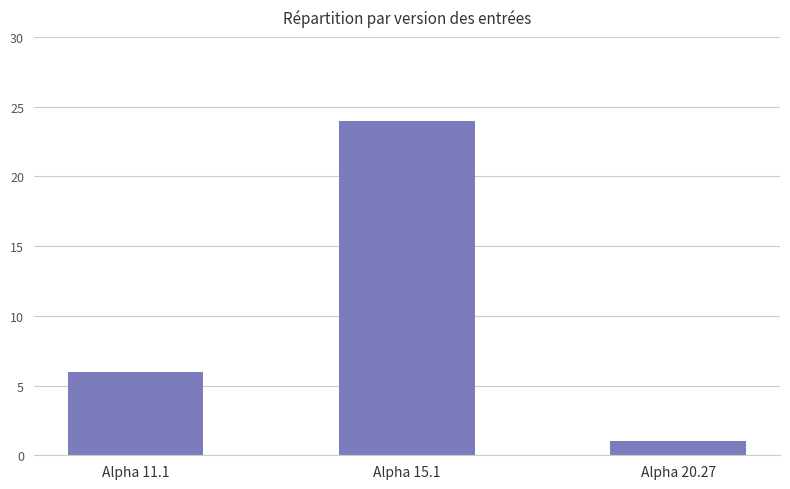

Rank the categories by value from highest to lowest.

Alpha 15.1, Alpha 11.1, Alpha 20.27